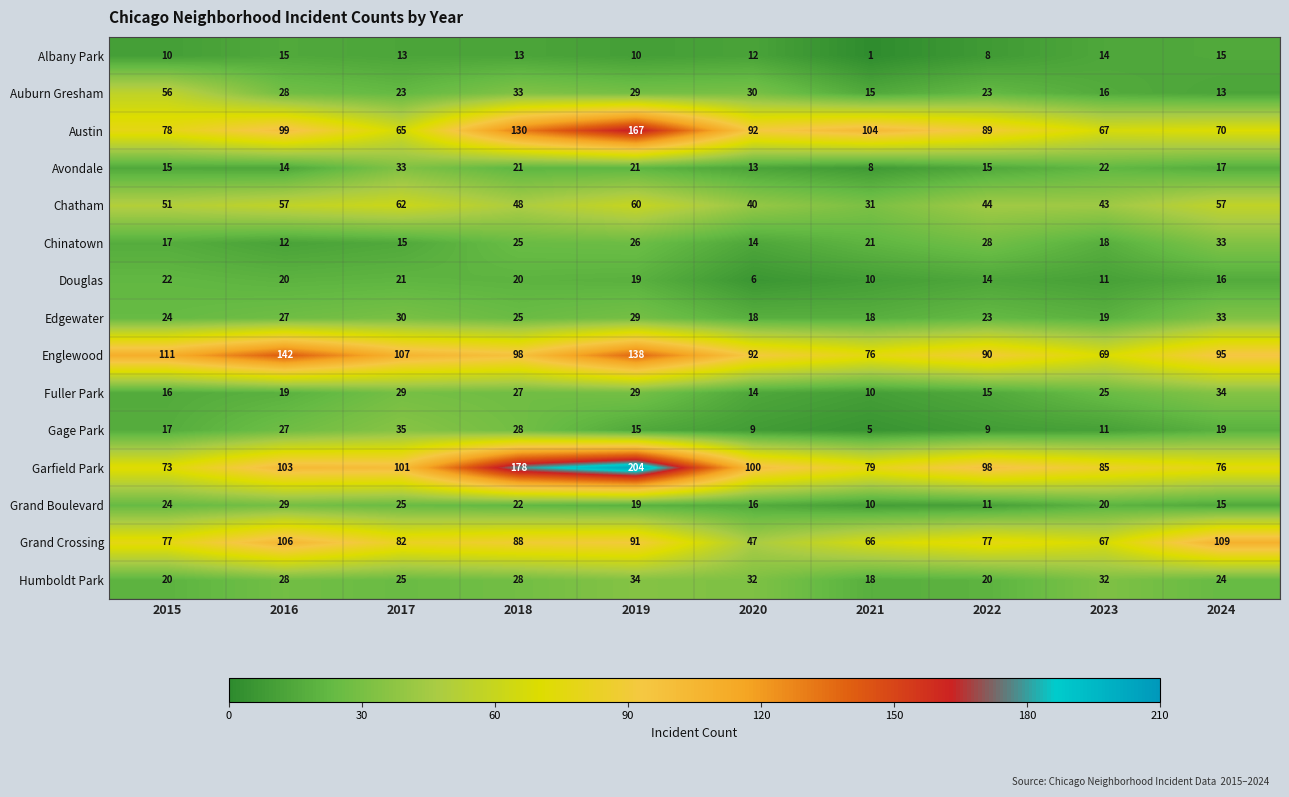

Which series has the largest range (max minus min)?

Garfield Park